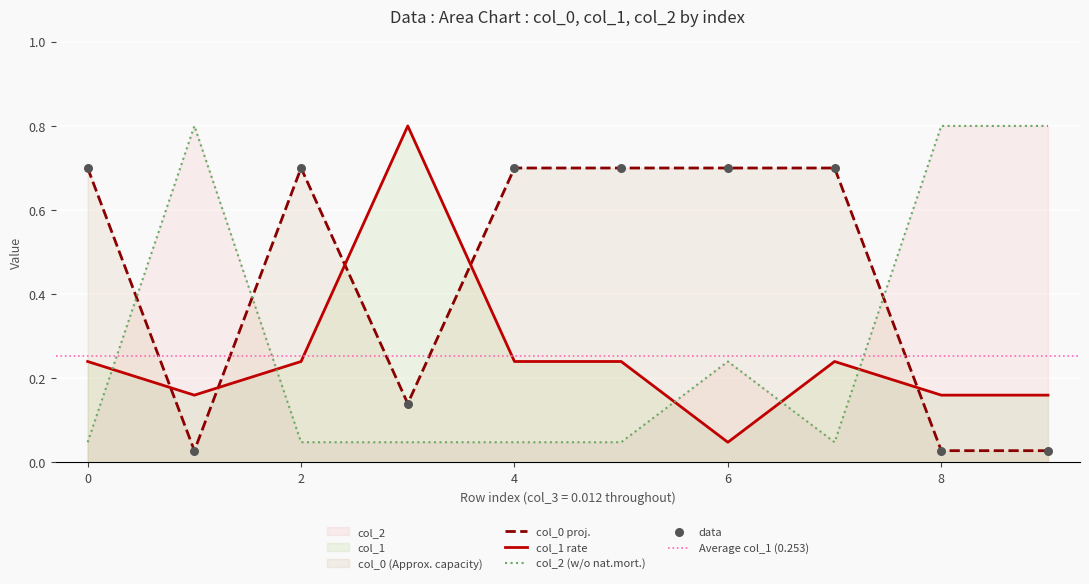

True or false: col_0 proj. and col_1 rate cross at least once.

True